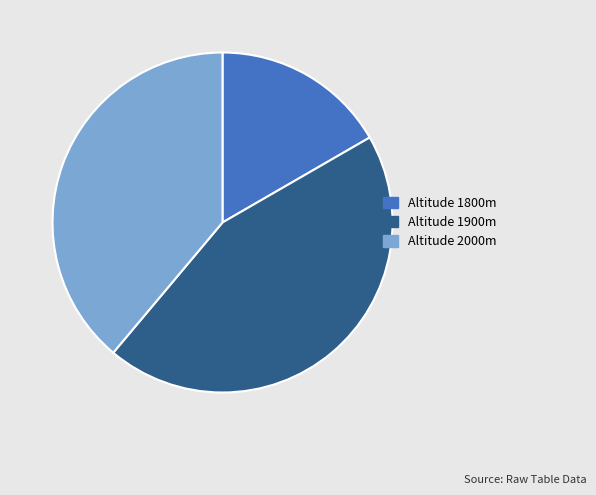

Which slice is the smallest?

Altitude 1800m